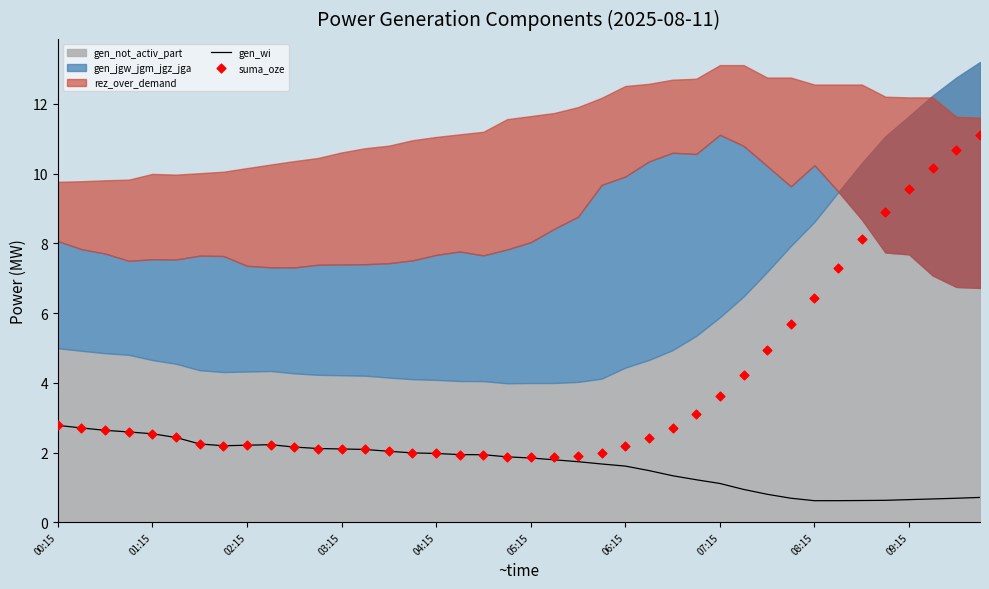

The value of gen_wi at 09:15 is 1.1. True or false?

False